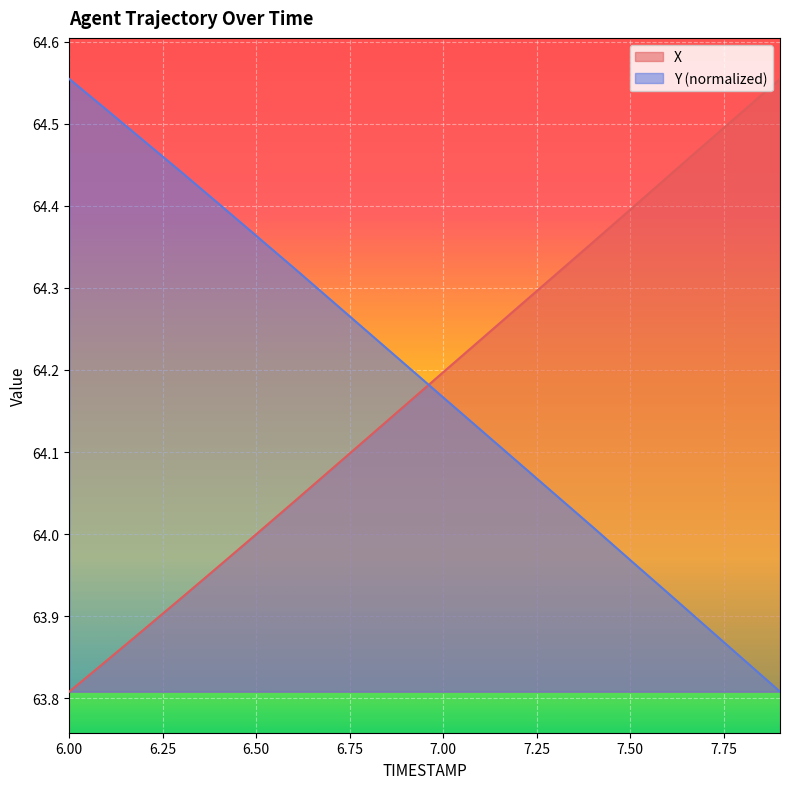

Is the value of X at 6.6 greater than the value of Y at 6.9?

No